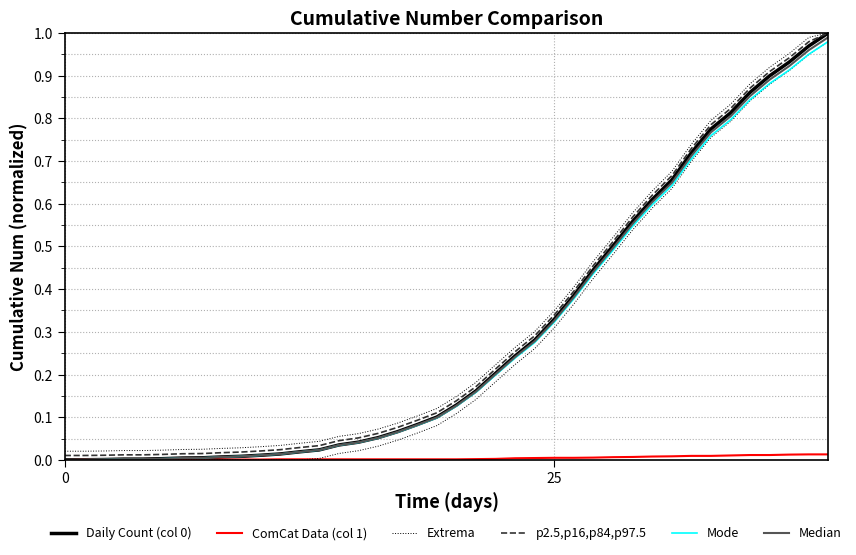

Does the chart have visible grid lines?

Yes